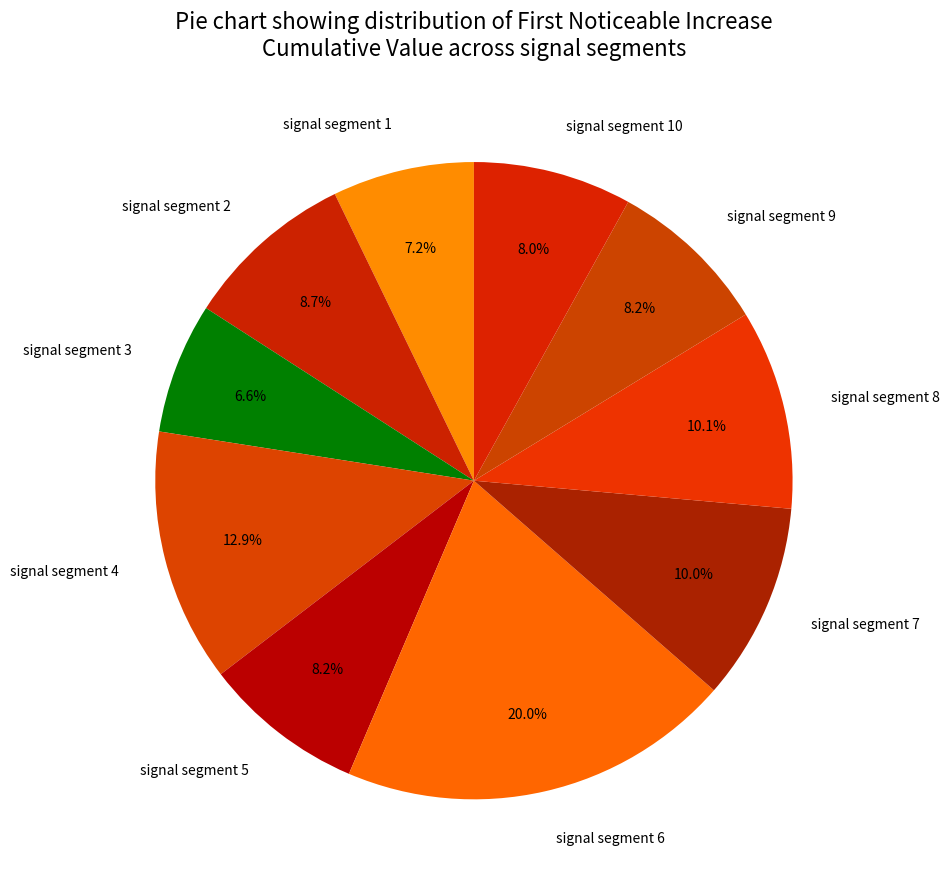

True or false: signal segment 2 accounts for 9% of the total.

True